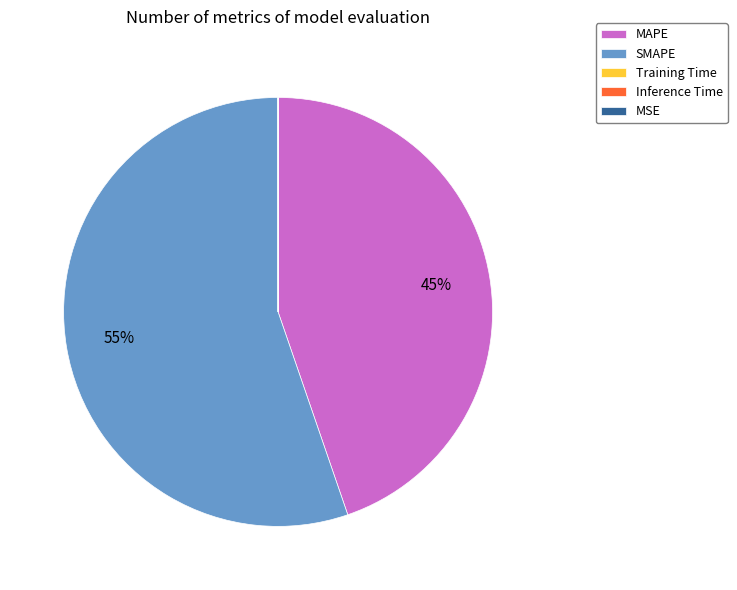

To the nearest percent, what portion does MAPE represent?

45%